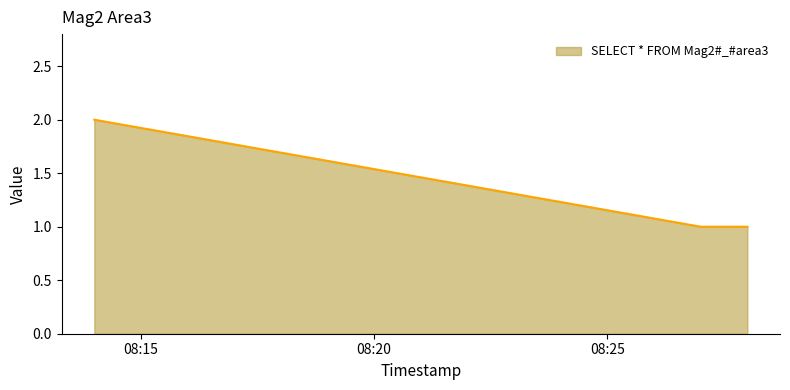

What is the maximum value shown in the chart?

2